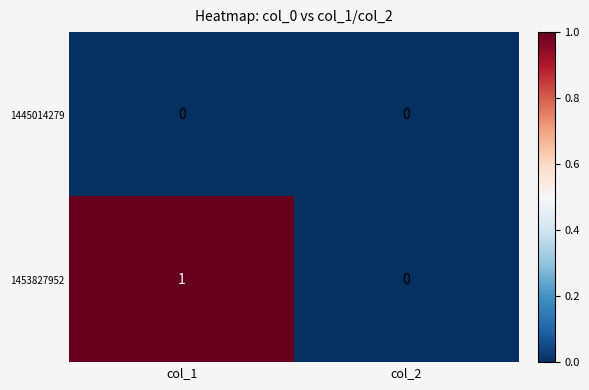

Where is 1453827952 nearest to the value 0?

col_2